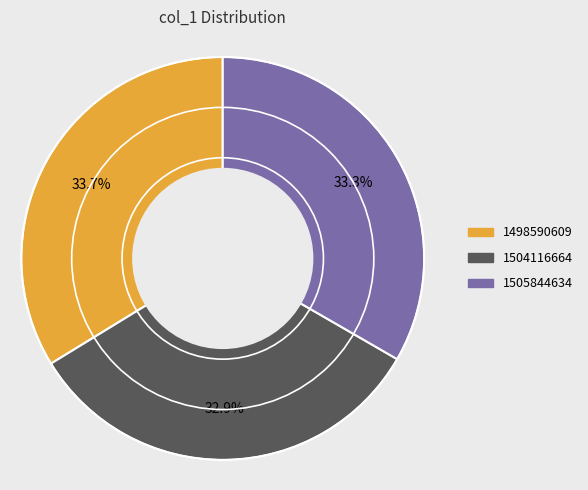

What is the ratio of the value at 1504116664 to the value at 1505844634?

1.0